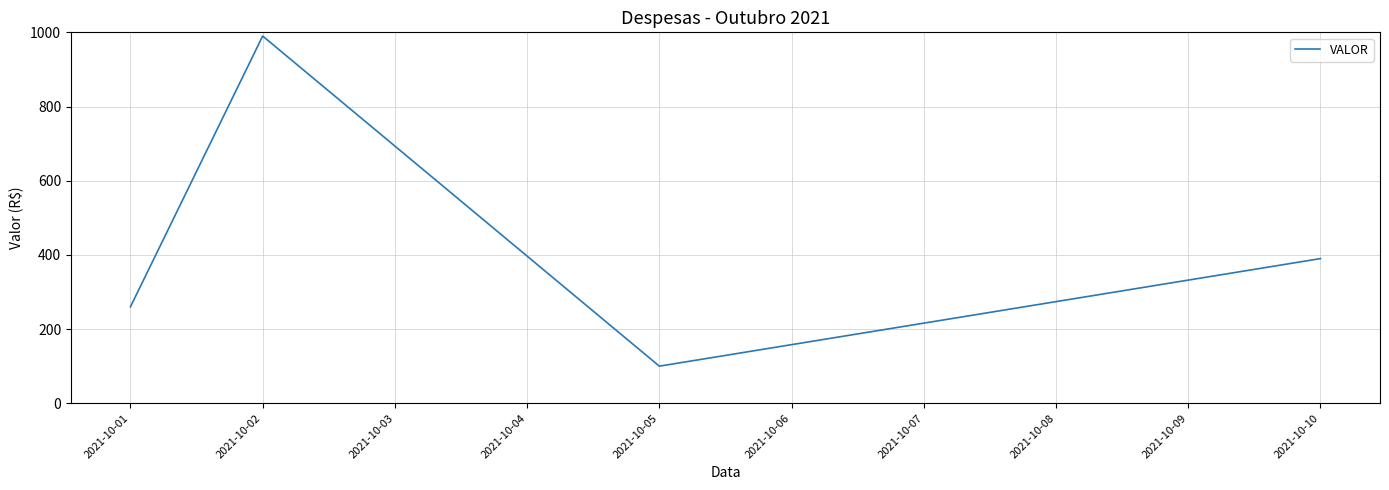

What is the difference between the maximum and minimum values?

890